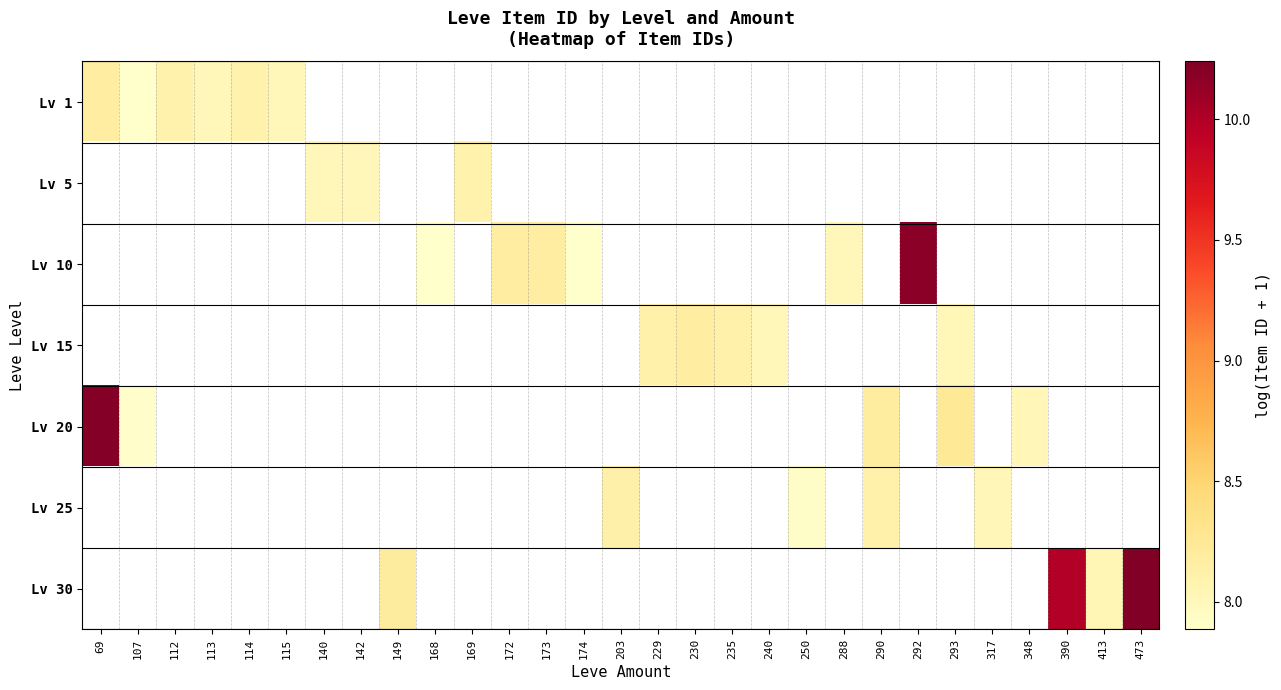

The Lv 1 series shows 8.0 at 113. True or false?

True